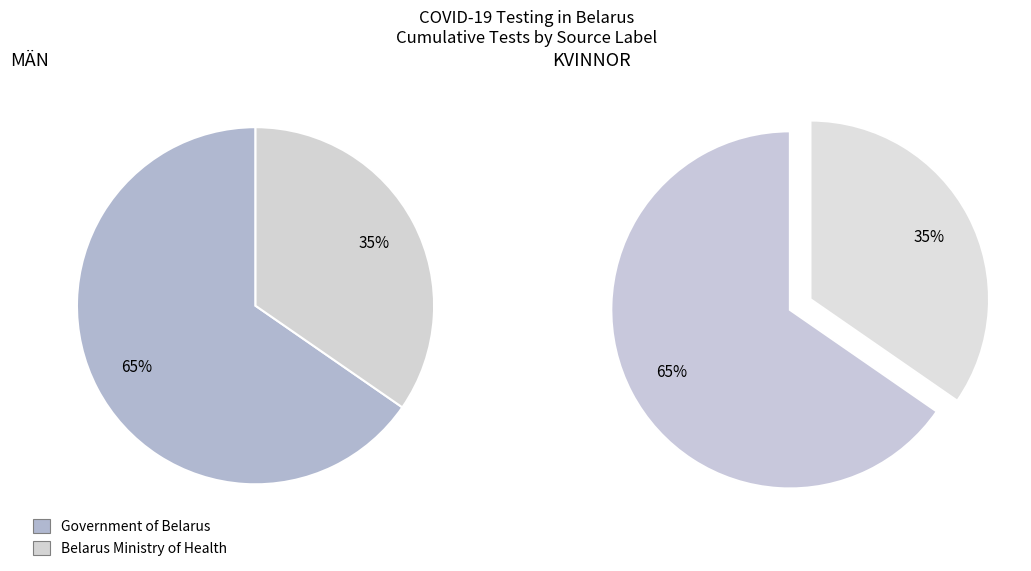

What is the total percentage of Government of Belarus and Belarus Ministry of Health?

100.0%